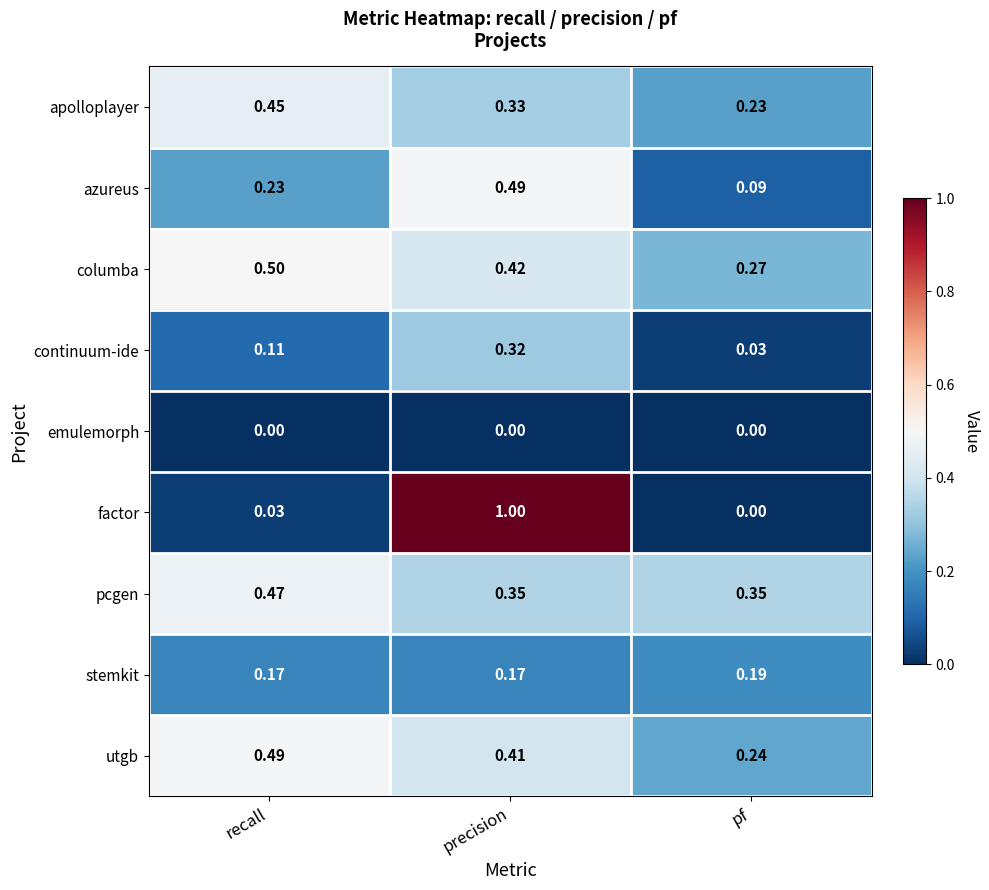

Rank the series at recall from highest to lowest value.

columba, utgb, pcgen, apolloplayer, azureus, stemkit, continuum-ide, factor, emulemorph